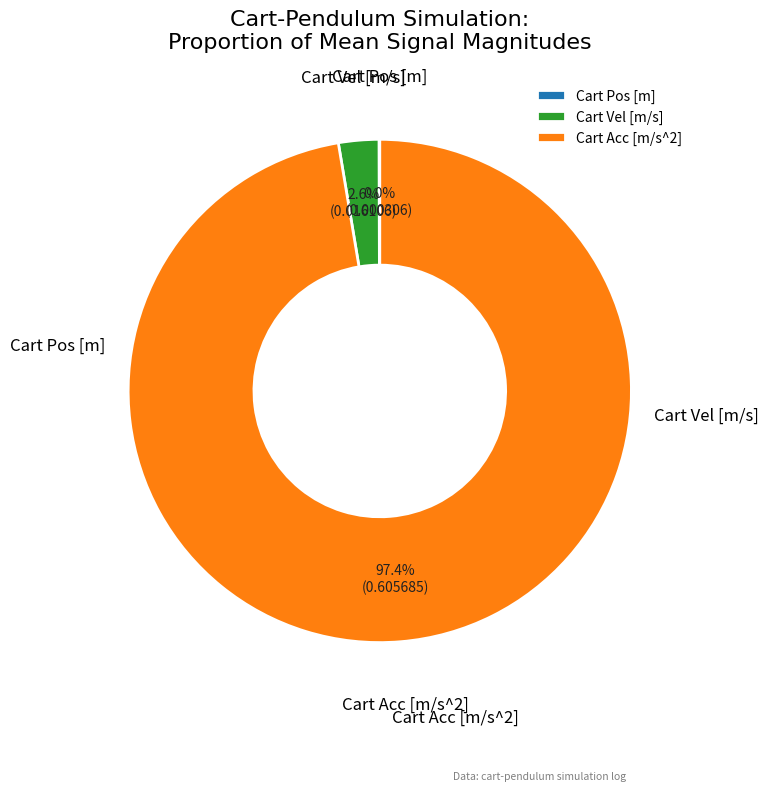

What percentage do Cart Acc [m/s^2] and Cart Vel [m/s] together represent?

100.0%